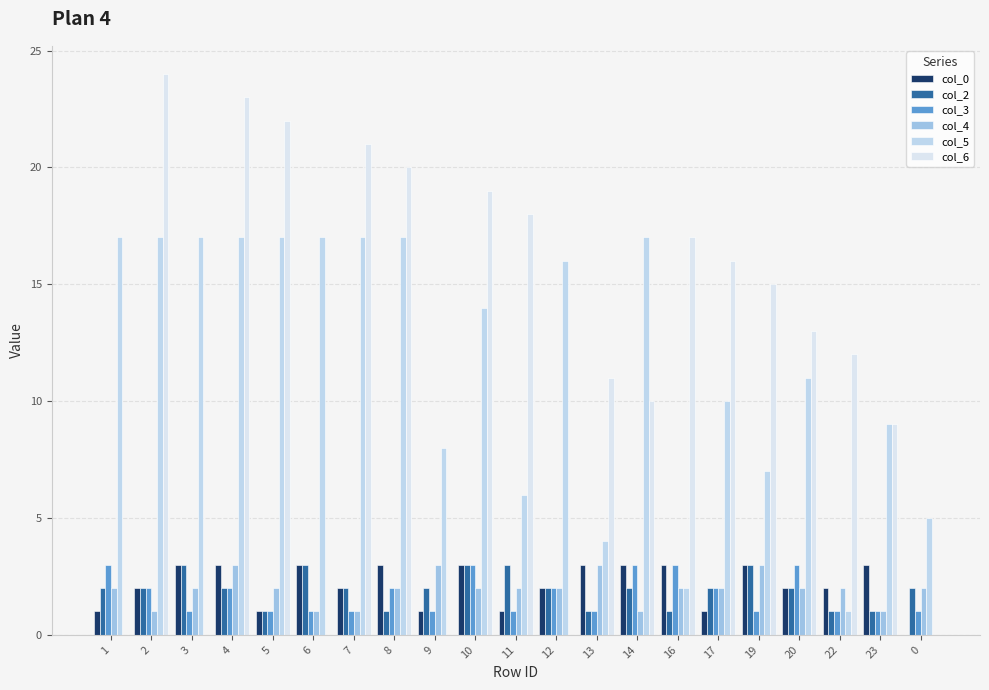

Reading right to left, what are all the values shown in this chart?

col_0: 0	3	2	2	3	1	3	3	3	2	1	3	1	3	2	3	1	3	3	2	1
col_2: 2	1	1	2	3	2	1	2	1	2	3	3	2	1	2	3	1	2	3	2	2
col_3: 1	1	1	3	1	2	3	3	1	2	1	3	1	2	1	1	1	2	1	2	3
col_4: 2	1	2	2	3	2	2	1	3	2	2	2	3	2	1	1	2	3	2	1	2
col_5: 5	9	1	11	7	10	2	17	4	16	6	14	8	17	17	17	17	17	17	17	17
col_6: 0	9	12	13	15	16	17	10	11	0	18	19	0	20	21	0	22	23	0	24	0